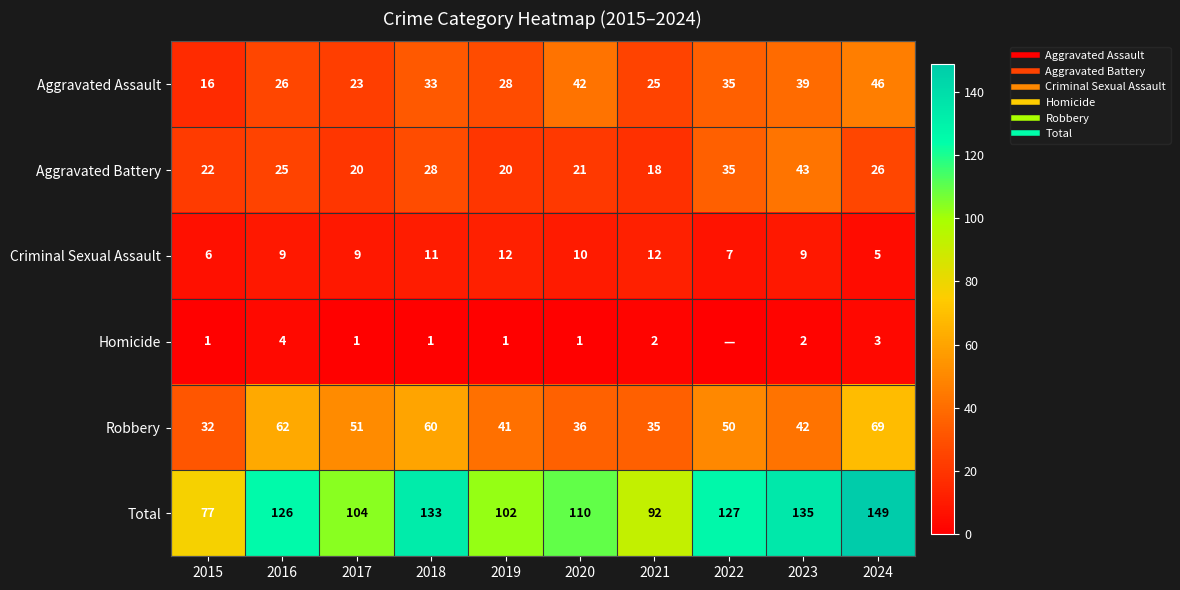

Which series changed the most between 2016 and 2021?

Total